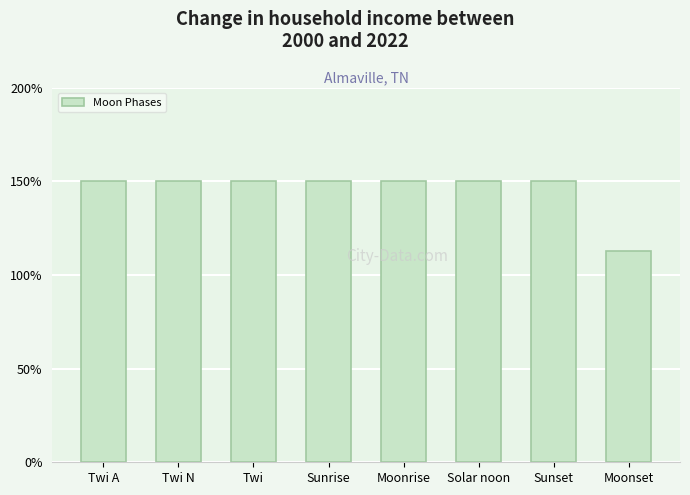

Reading left to right, extract all data points from this chart.

Twi A=150.0	Twi N=150.0	Twi=150.0	Sunrise=150.0	Moonrise=150.0	Solar noon=150.0	Sunset=150.0	Moonset=112.5